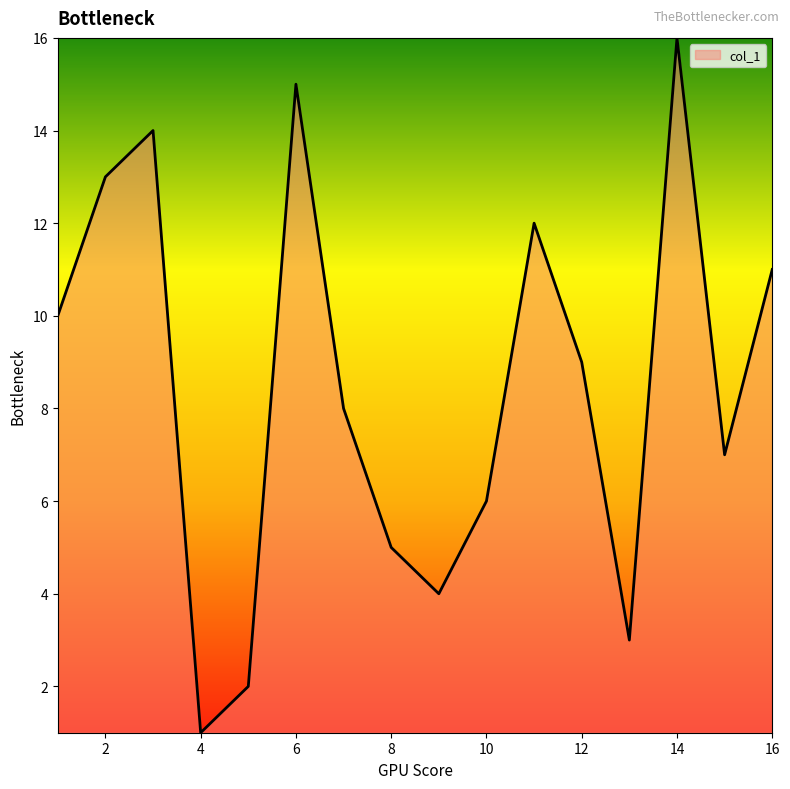

What is the maximum value shown in the chart?

16